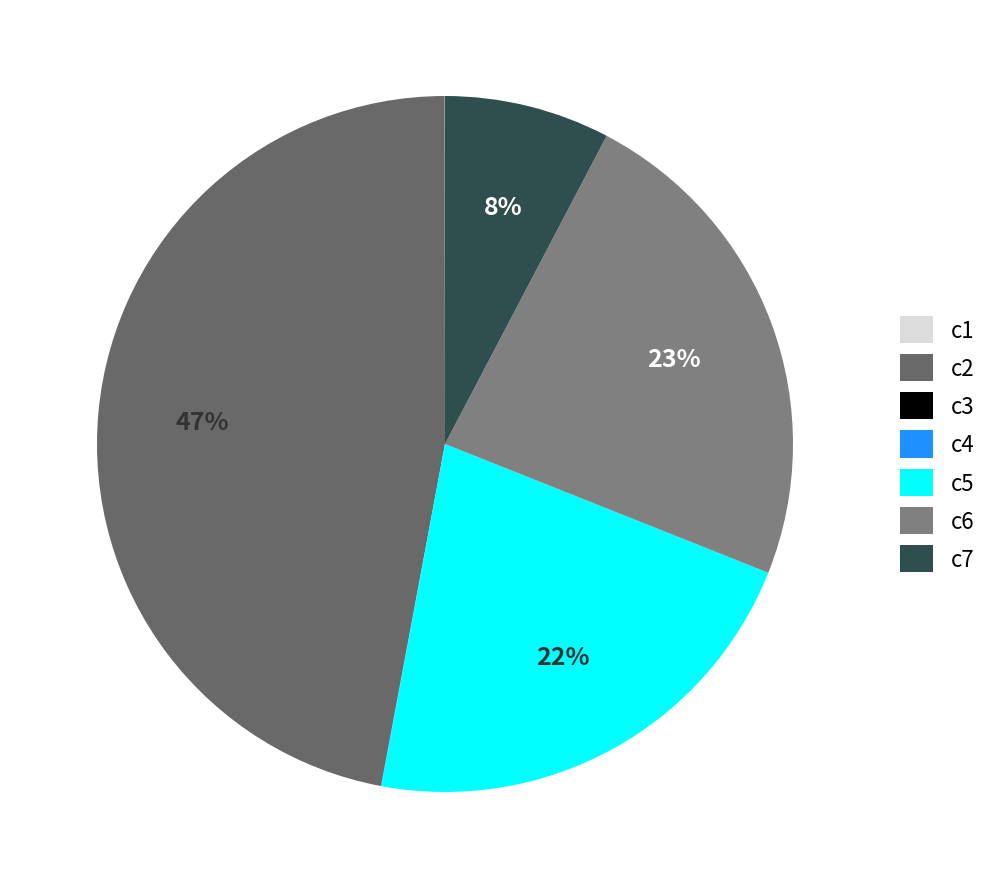

What is the largest slice in the pie chart?

c2